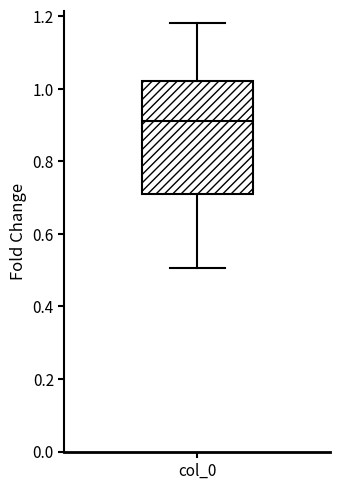

Where does the lower whisker of the box for col_0 end on the y-axis? The values are not printed on the chart, so give them approximately, as read against the axis.

0.50